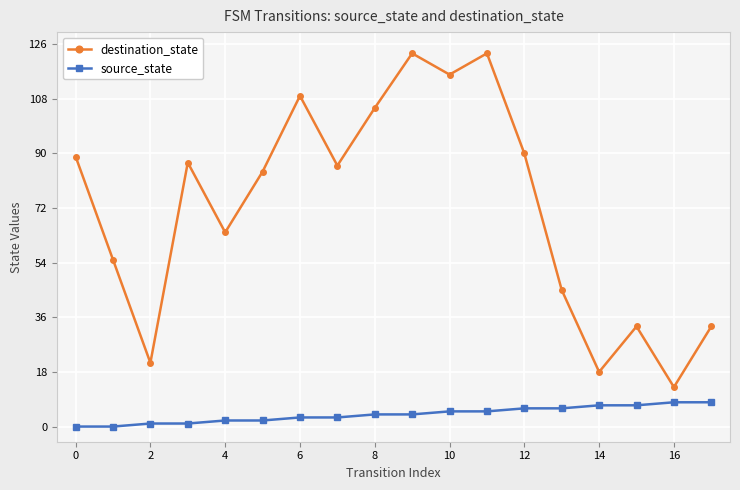

Which series has the largest range (max minus min)?

destination_state